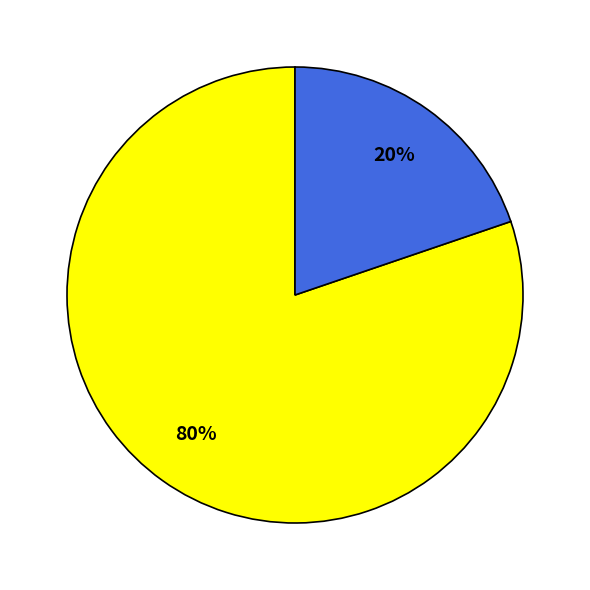

Does any single category account for the majority?

Yes